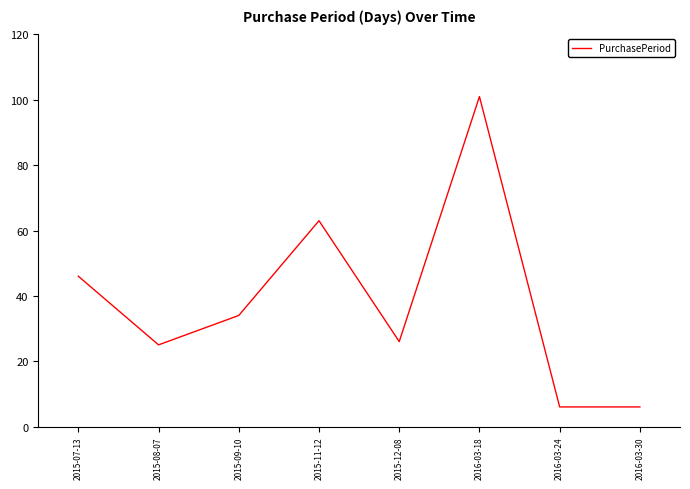

Where is the data nearest to the value 53?

2015-07-13